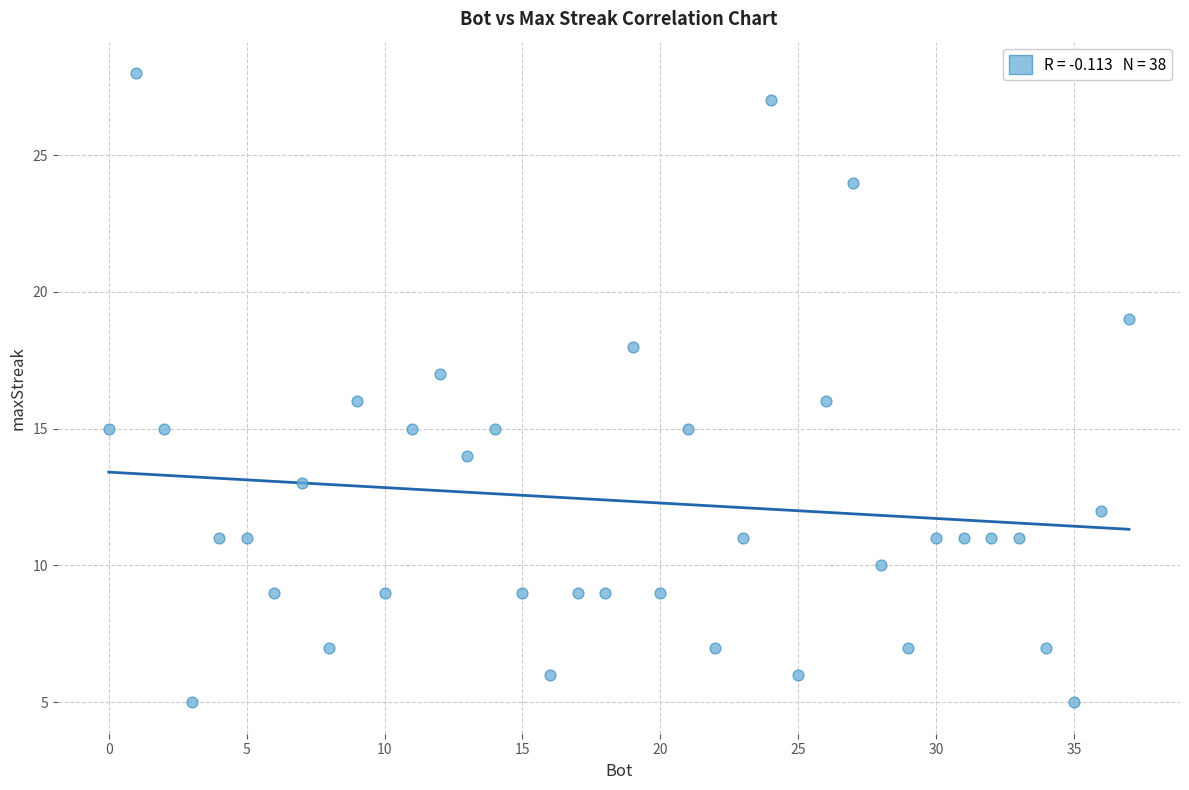

What is the range of Y values (max minus min)?

23